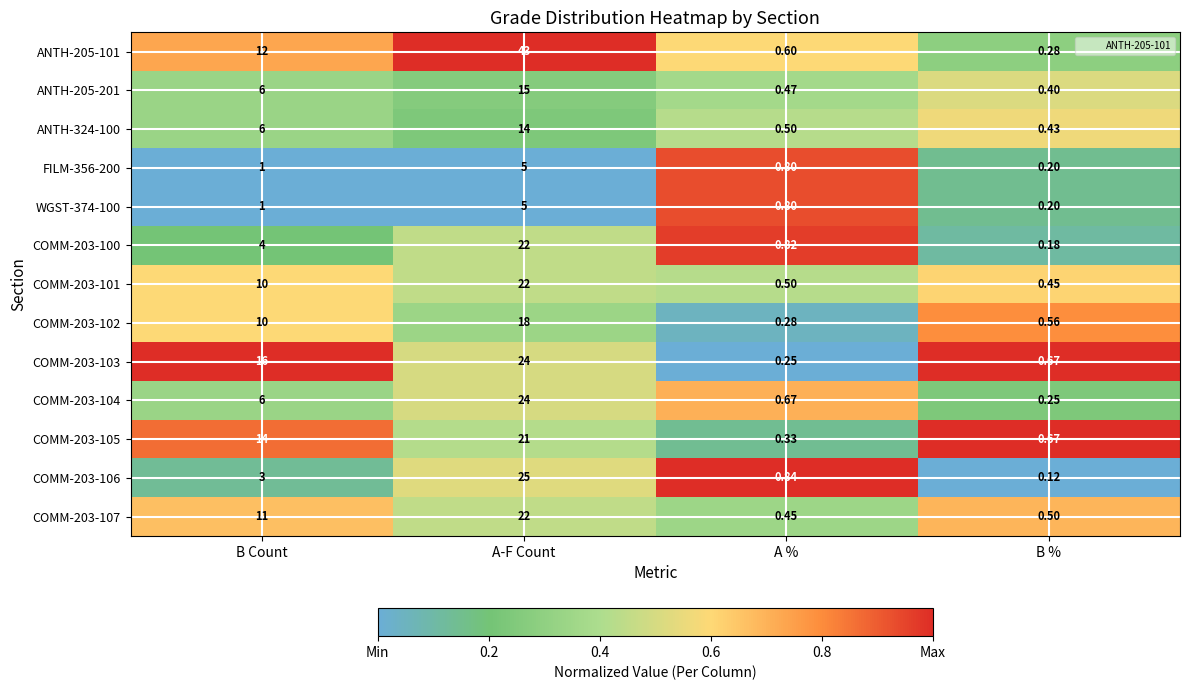

At which category is the sum across all series the highest?

A-F Count